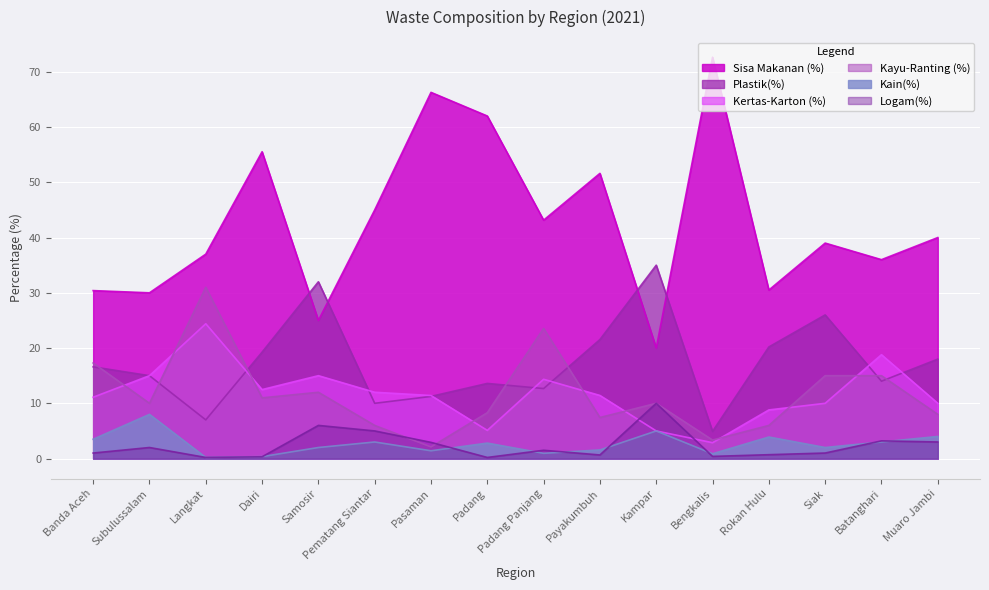

The value of Kain(%) at Siak is 0.6. True or false?

False